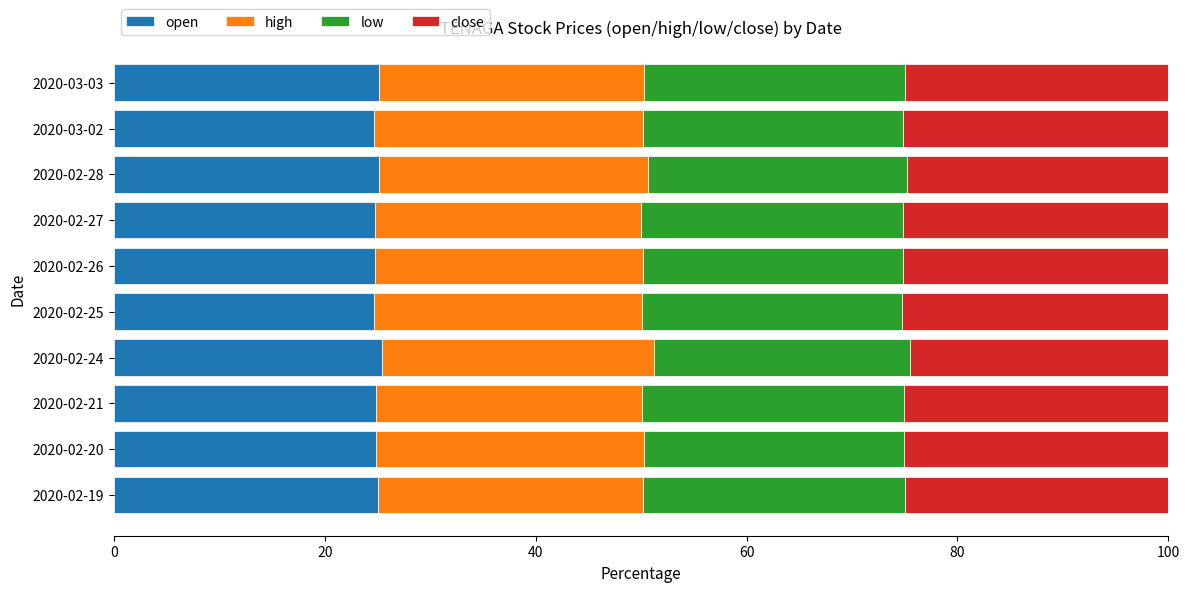

What is the total value across all series at 2020-03-03?

100.0